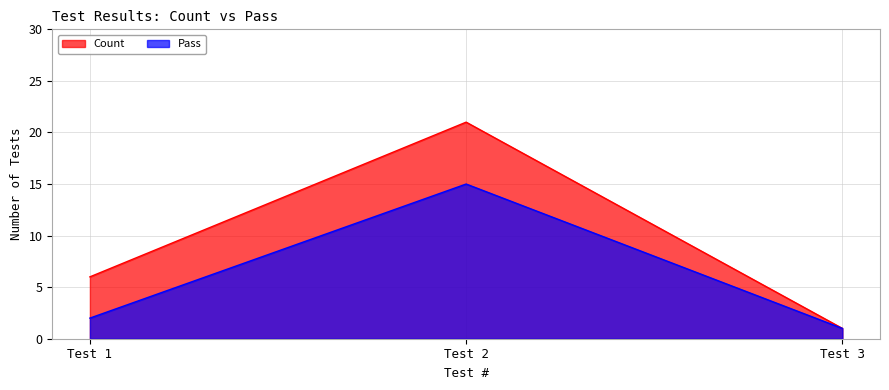

What is the value of the Pass point at the 1st from the left?

2